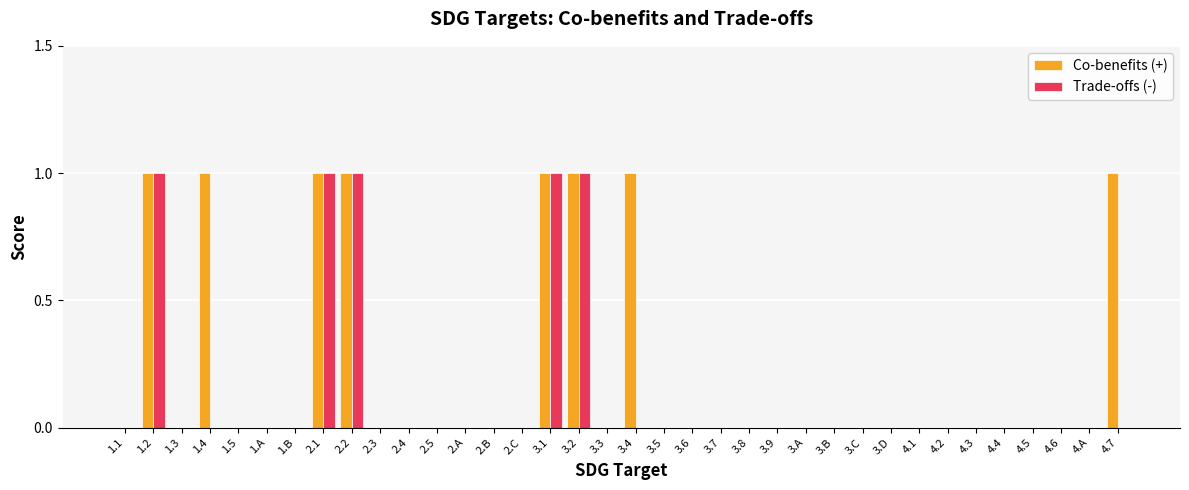

What is the sum of all Co-benefits (+) values?

8